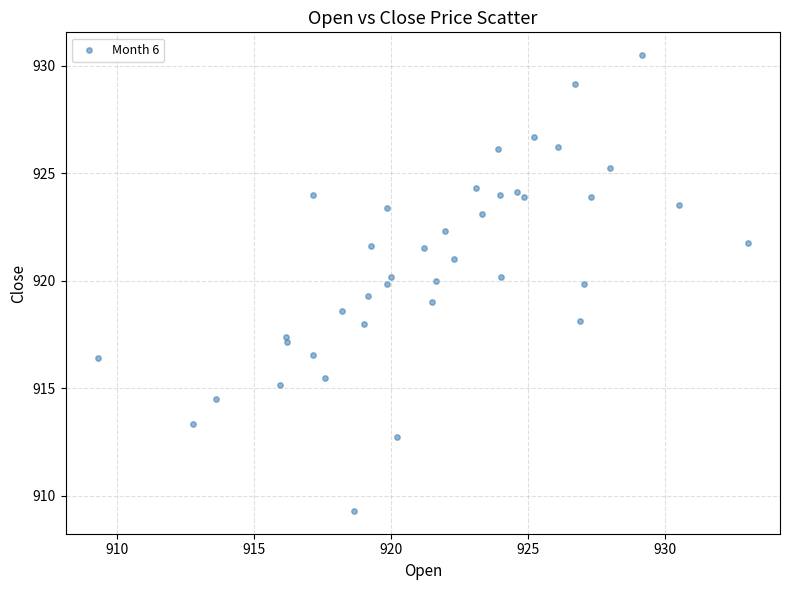

What is the range of X values (max minus min)?

23.7